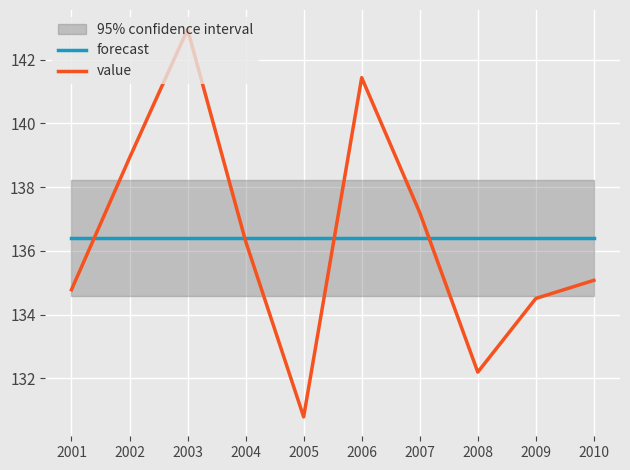

Rank the categories by value value from highest to lowest.

2003, 2006, 2002, 2007, 2004, 2010, 2001, 2009, 2008, 2005